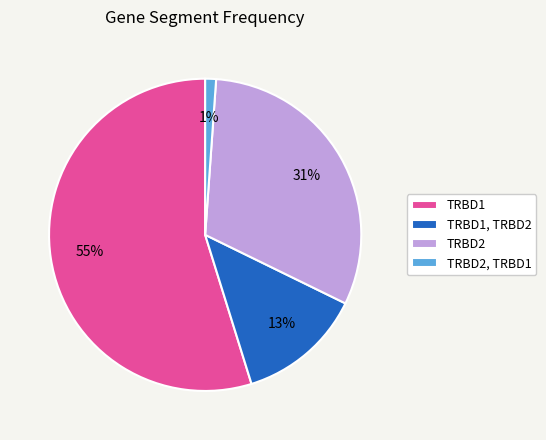

What is the largest slice in the pie chart?

TRBD1